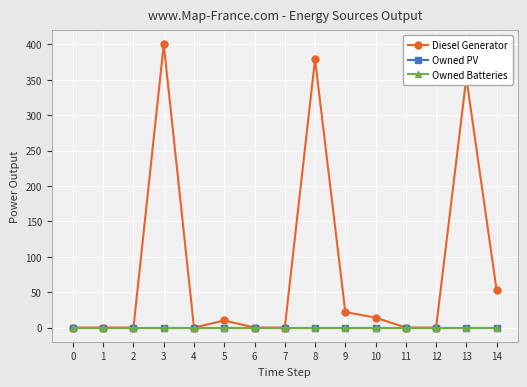

Does the chart have visible grid lines?

Yes